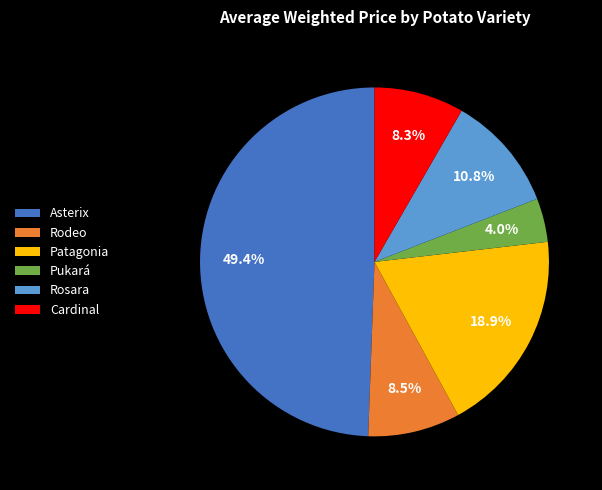

Does Asterix account for over 50% of the chart?

No